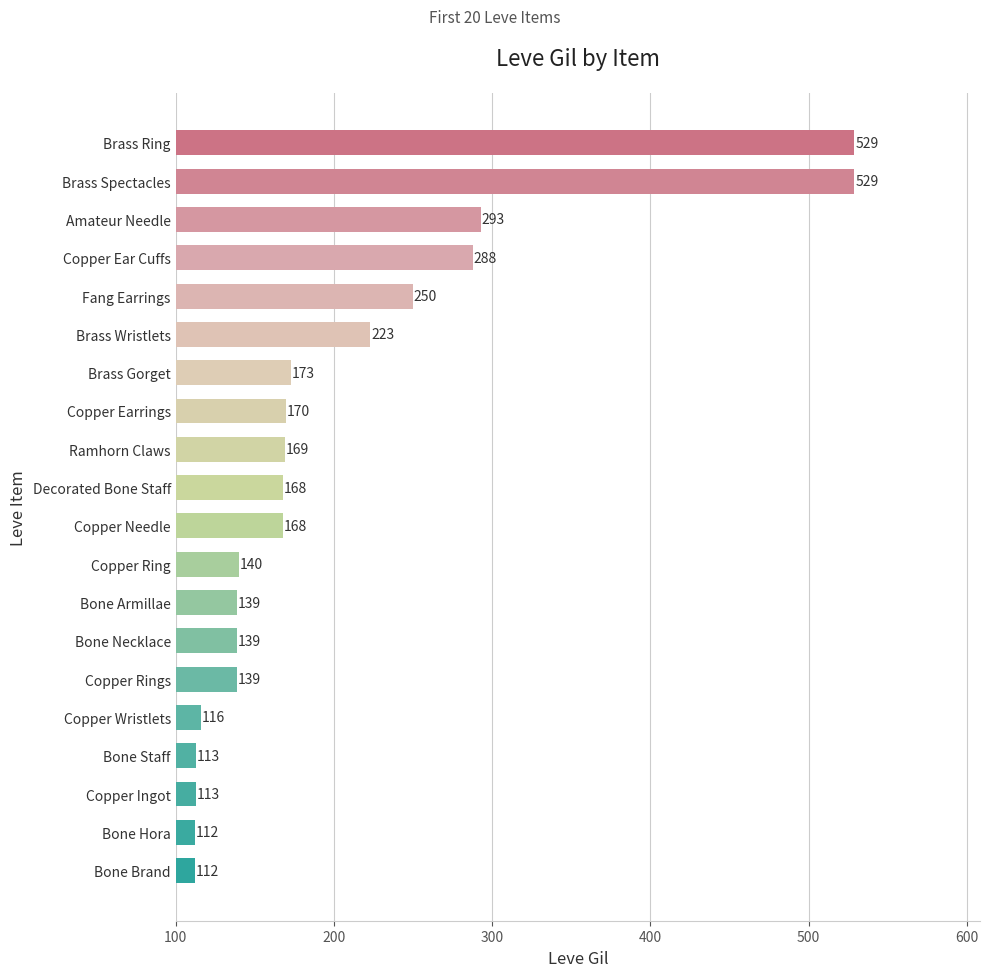

Where is the data nearest to the value 320?

Amateur Needle